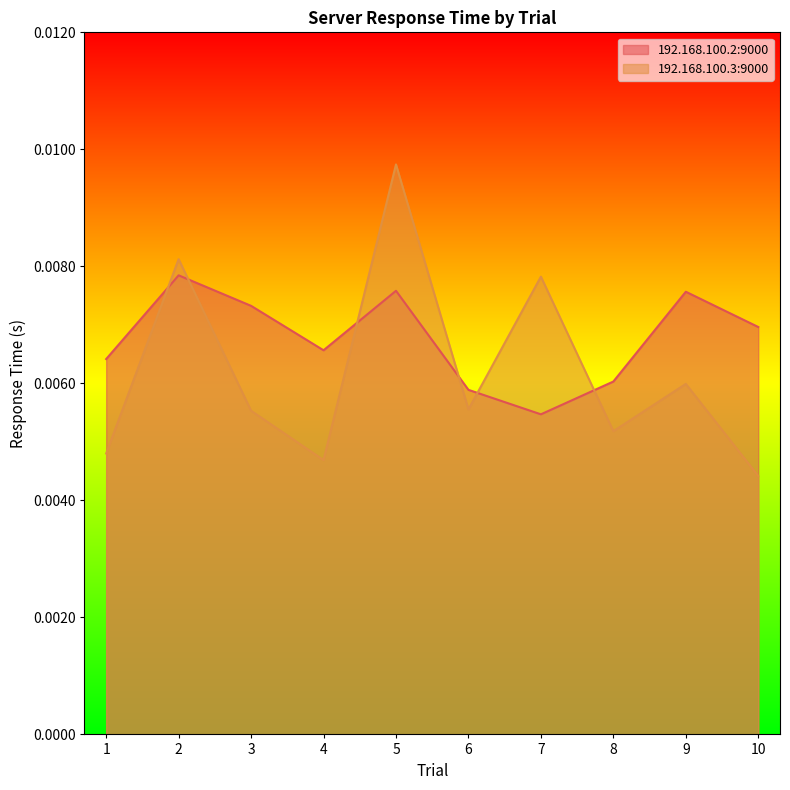

Between 3 and 7, which series saw the biggest shift?

192.168.100.3:9000